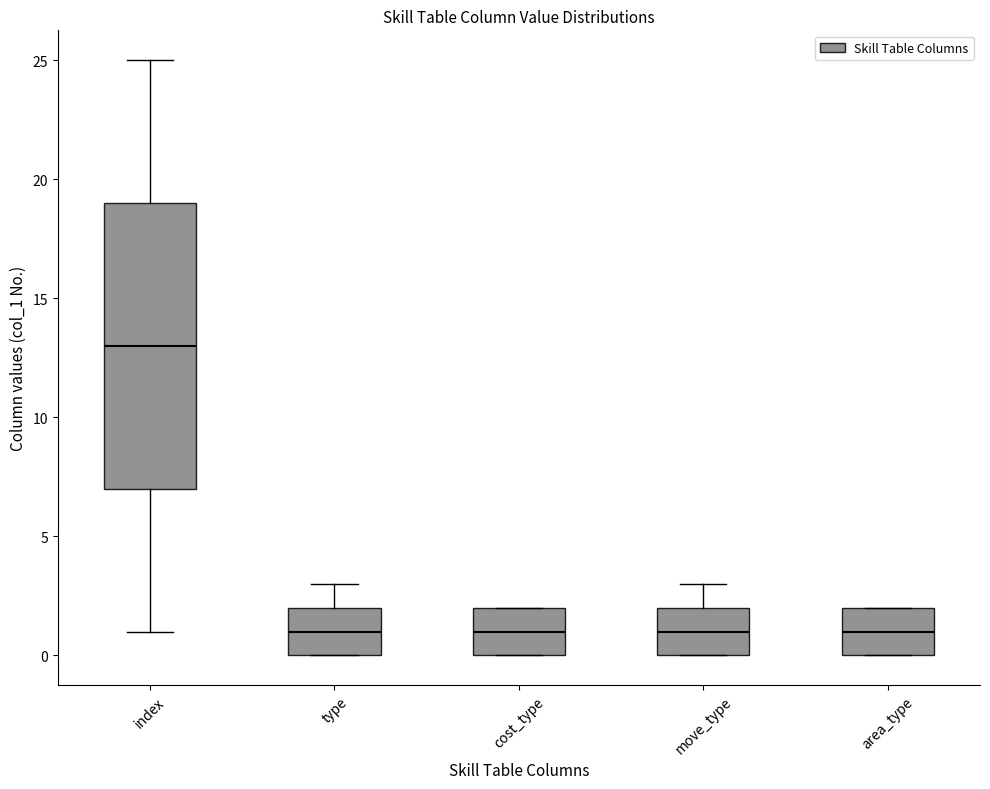

Which box is the tallest, from its lower edge to its upper edge?

index